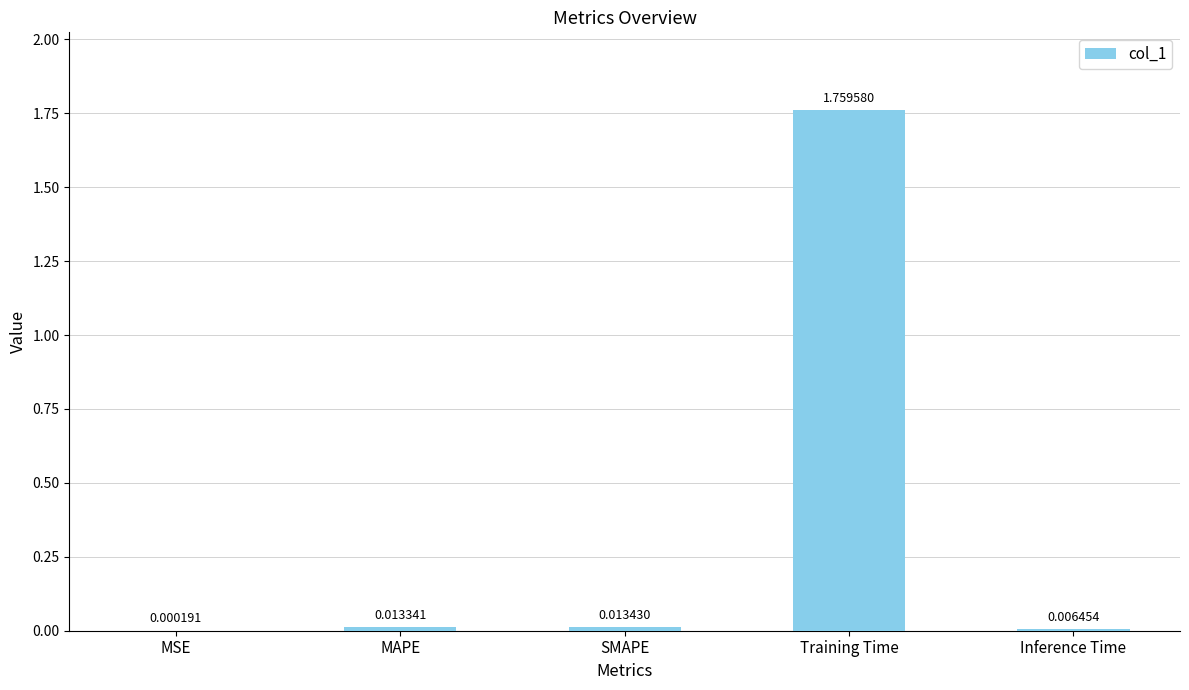

Which label corresponds to the largest value in the chart?

Training Time